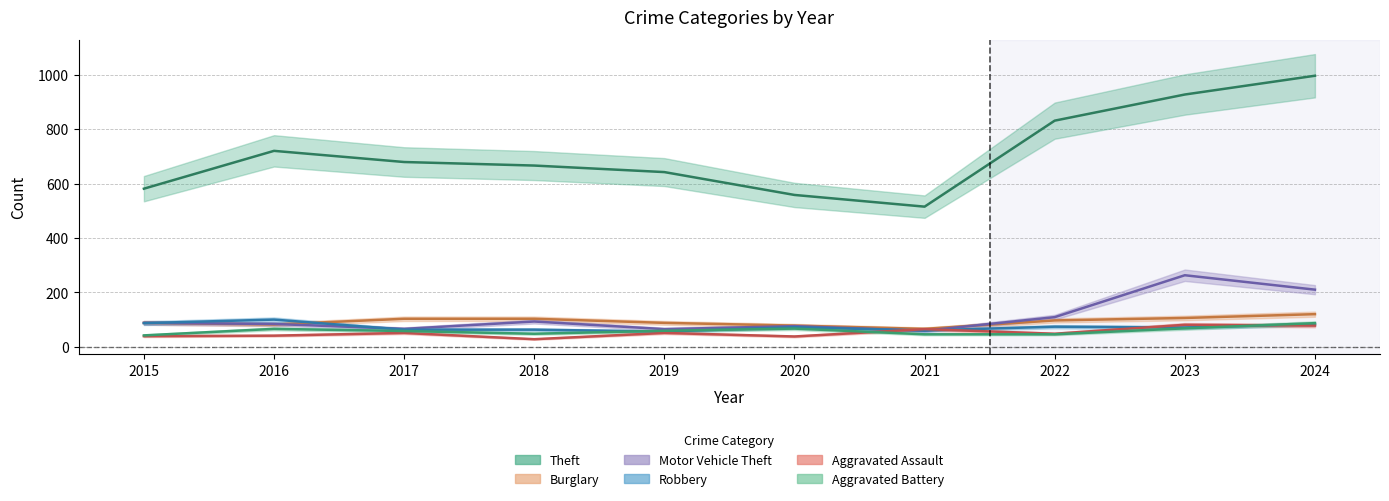

Reading left to right, extract all data points from this chart.

Theft: 581	720	679	666	642	558	515	831	927	996
Burglary: 88	82	103	103	88	78	66	97	106	120
Motor Vehicle Theft: 88	84	66	93	65	76	59	109	263	210
Robbery: 87	100	63	63	56	72	60	74	71	83
Aggravated Assault: 39	41	51	28	51	38	65	48	81	78
Aggravated Battery: 42	66	58	48	59	67	46	46	68	87